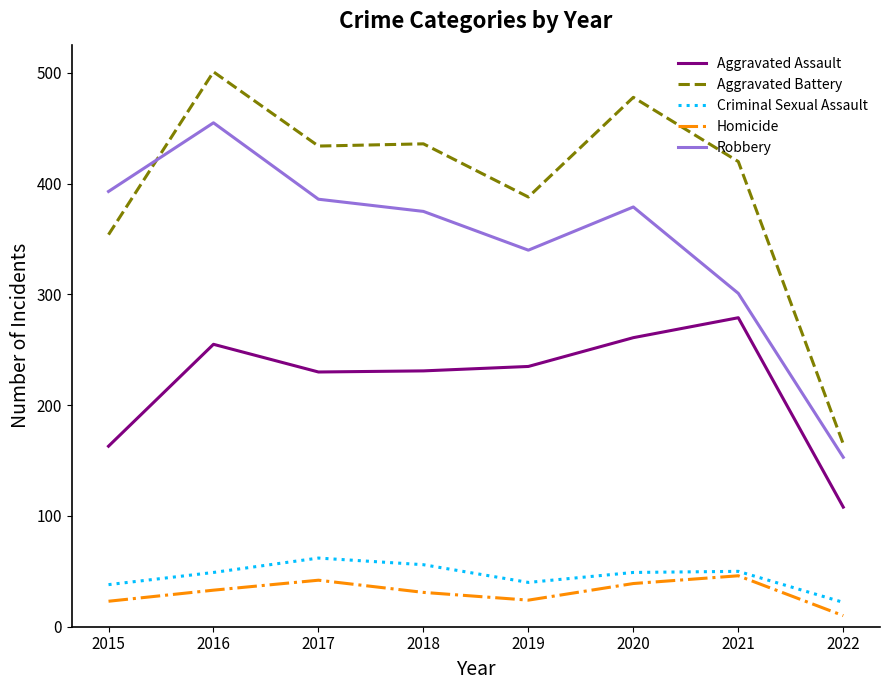

What are all the series names shown in the legend?

Aggravated Assault, Aggravated Battery, Criminal Sexual Assault, Homicide, Robbery